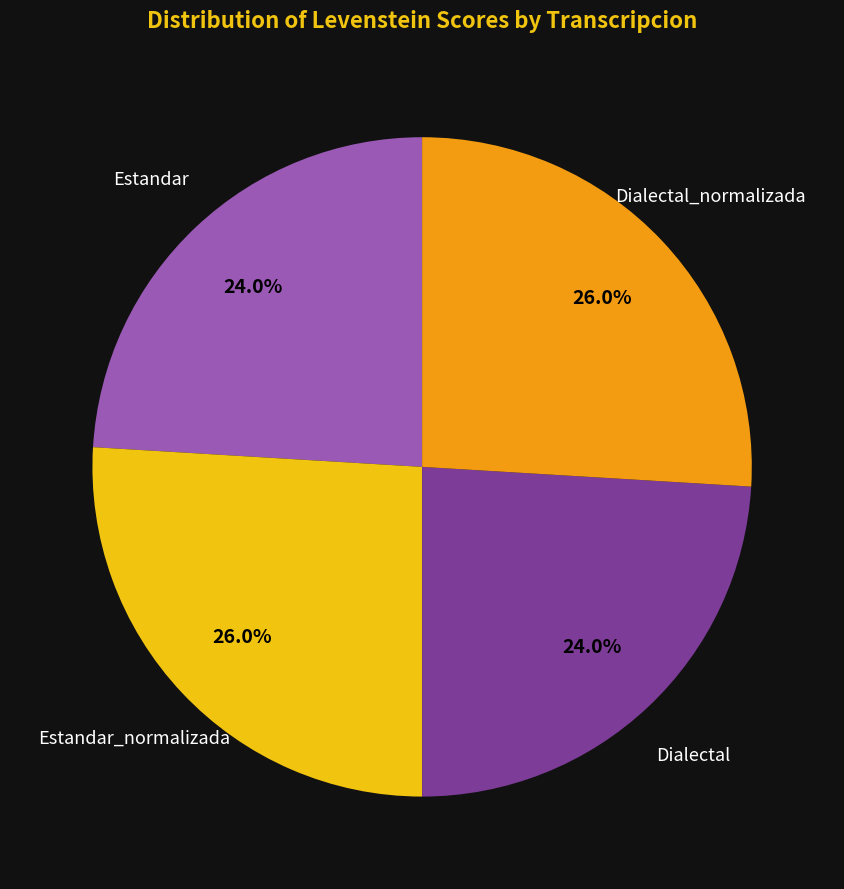

Is there any slice that represents more than half of the pie?

No